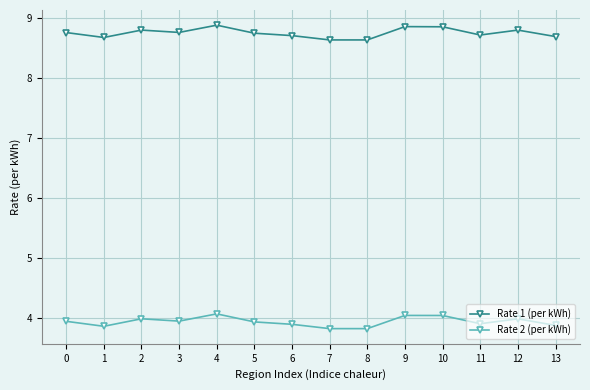

True or false: Rate 1 (per kWh) and Rate 2 (per kWh) intersect in this chart.

False